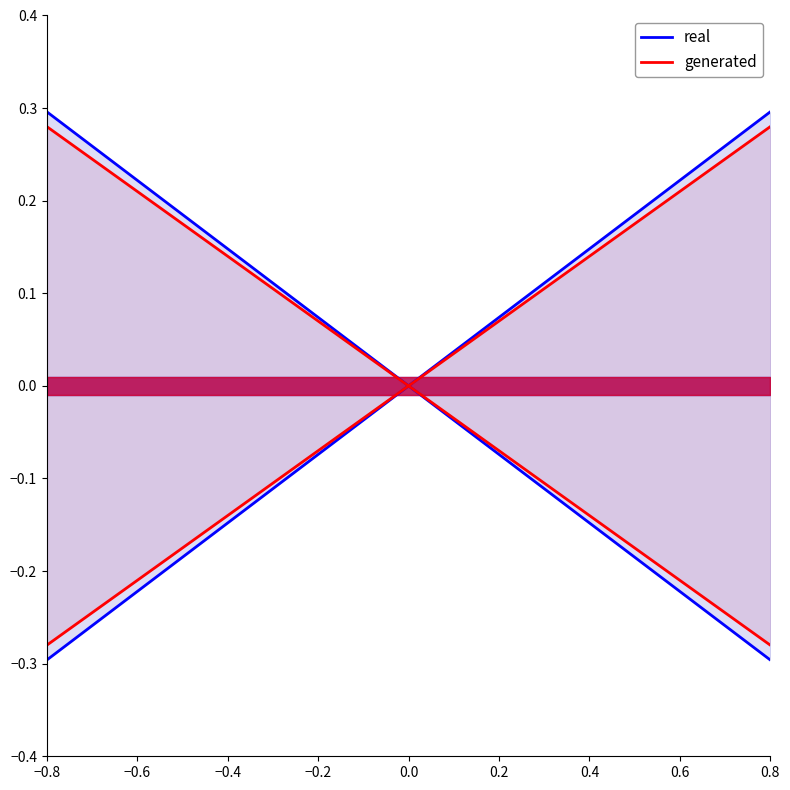

True or false: generated and real cross at least once.

False